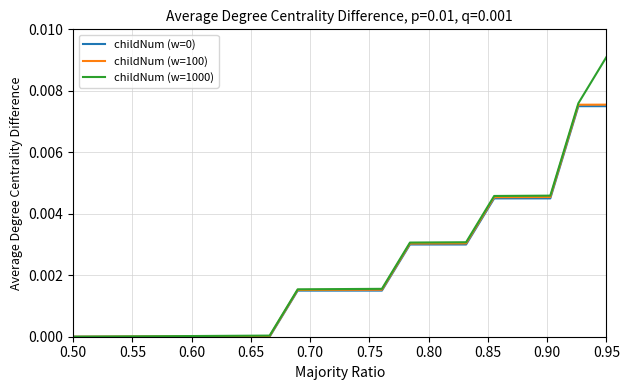

How many childNum (w=0) values are between 0 and 1?

20